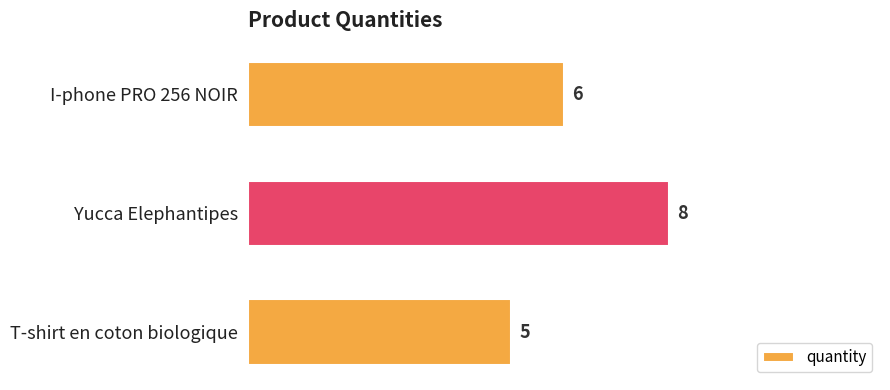

What is the minimum value shown in the chart?

5